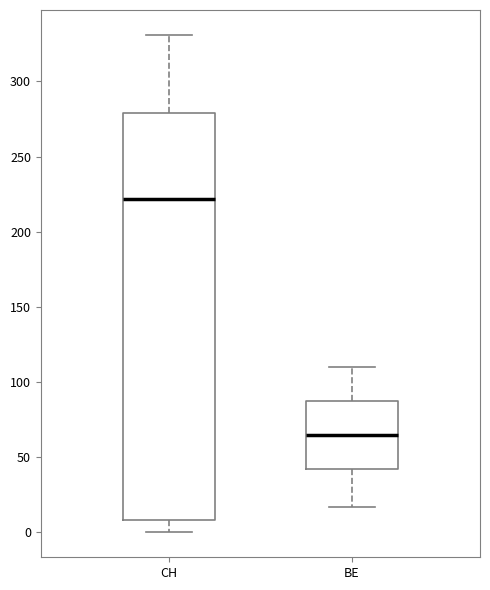

Reading left to right, read every box against the y-axis: the position of its median line, the range the box covers, and the ends of its whiskers. The values are not printed on the chart, so give them approximately, as read against the axis.

CH: median 220, box 10 to 280, whiskers 0 to 330
BE: median 65, box 45 to 90, whiskers 15 to 110